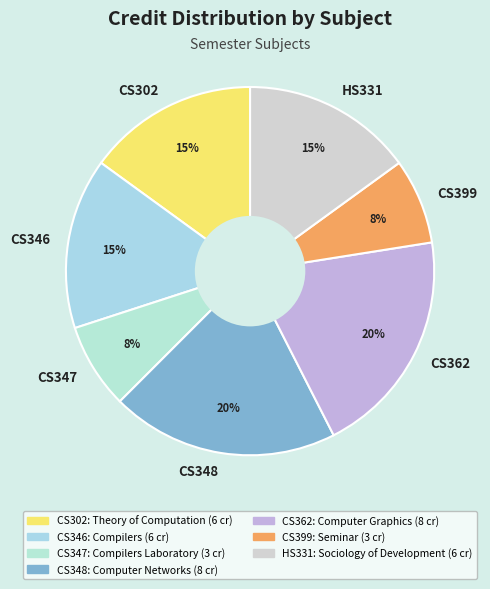

What percentage is the CS362 slice, to the nearest percent?

20%